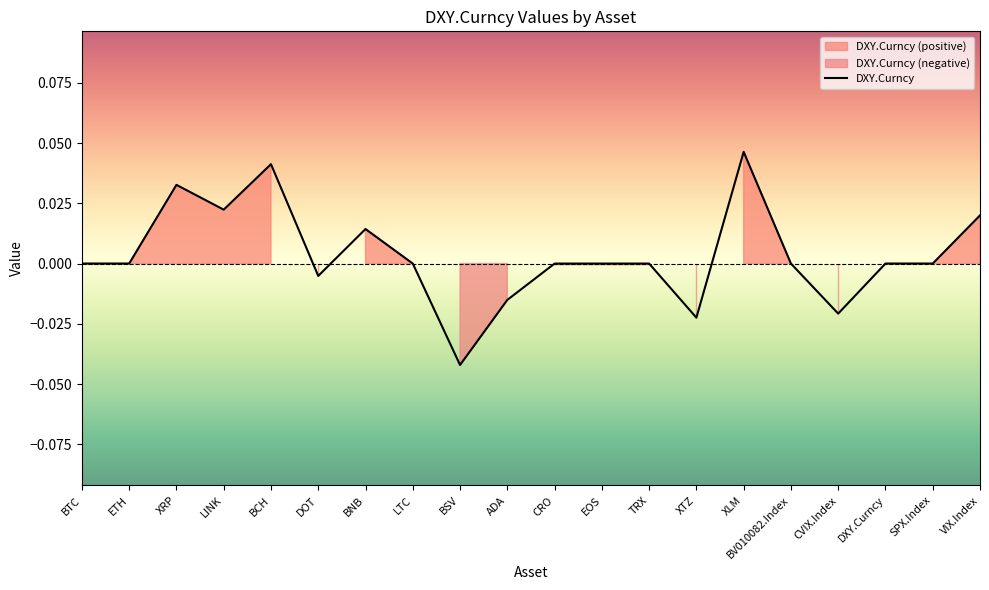

What position from the left is BCH?

5